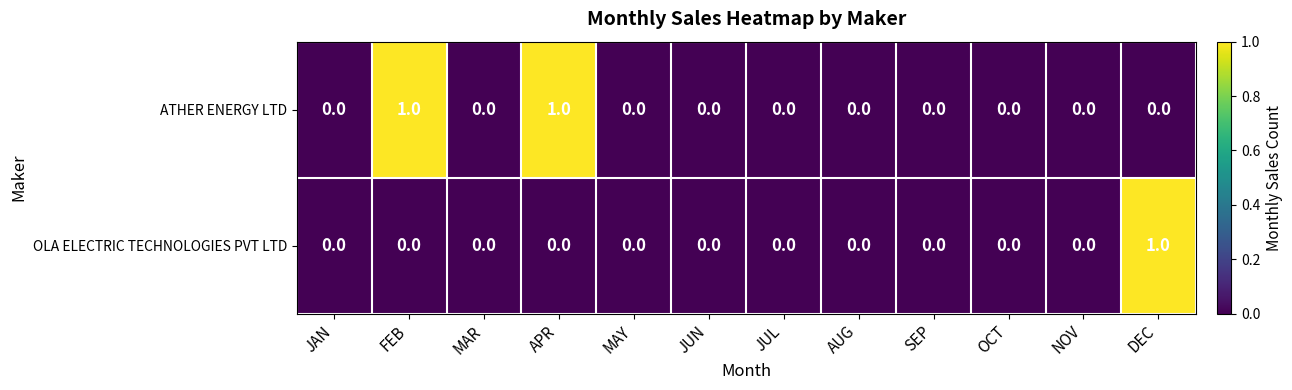

Which category has the highest value in the OLA ELECTRIC TECHNOLOGIES PVT LTD series?

DEC